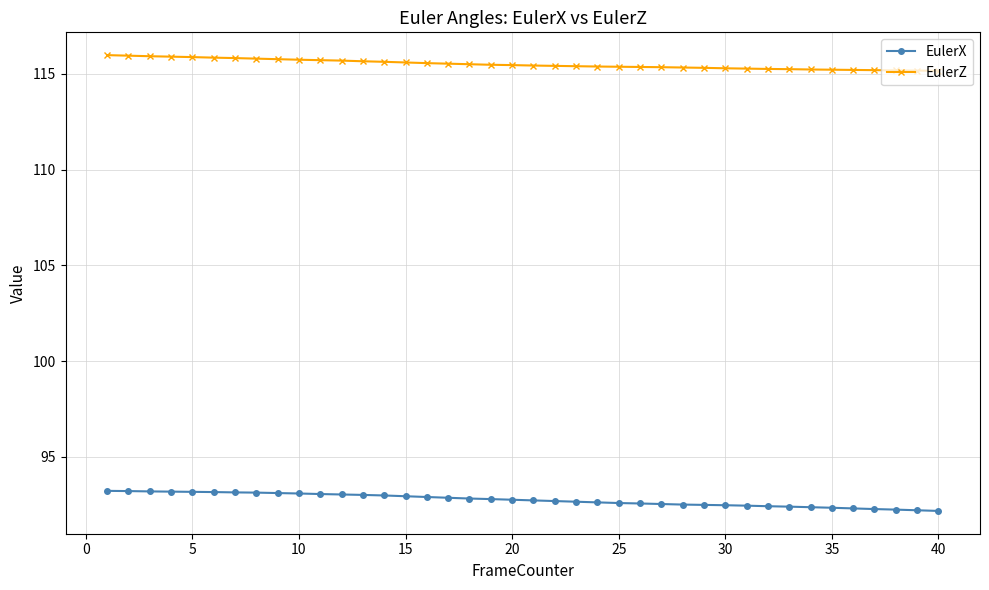

What is the value of the EulerZ point at the 18th from the left?

115.5